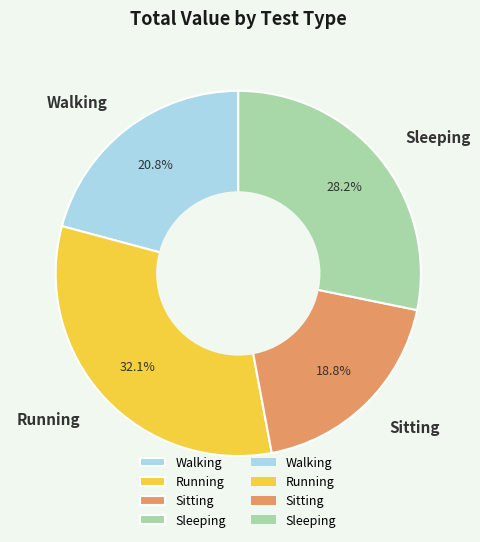

Between Sitting and Walking, which is larger?

Walking